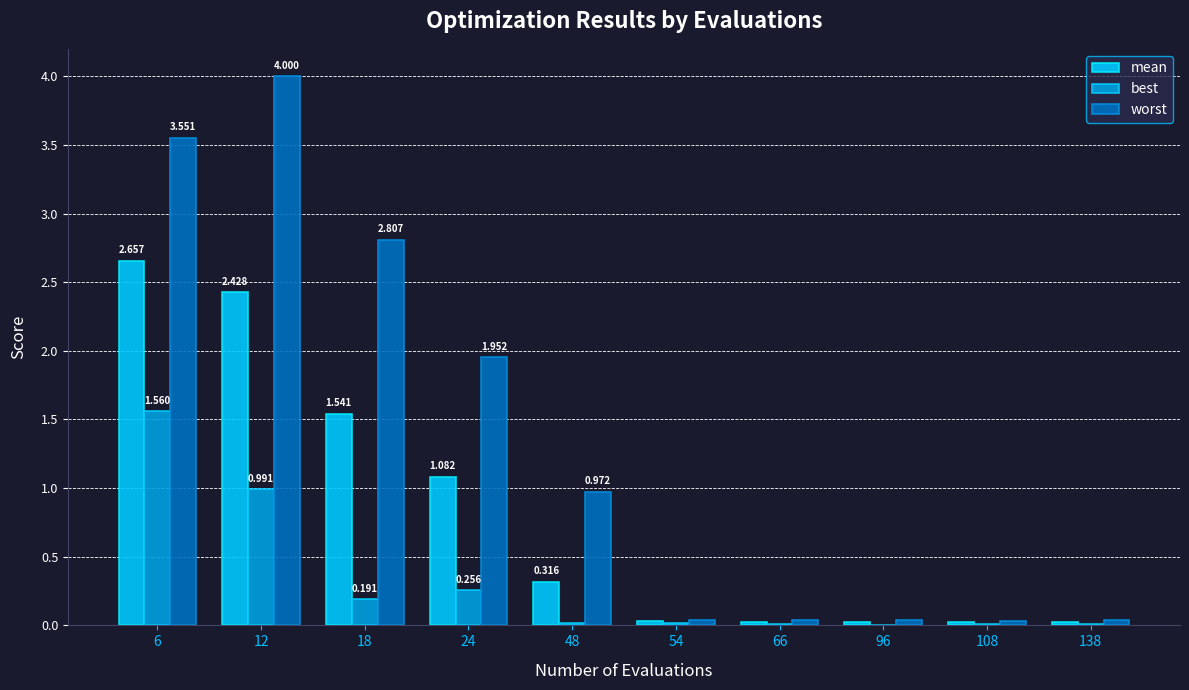

Which series has the largest total across all categories?

worst